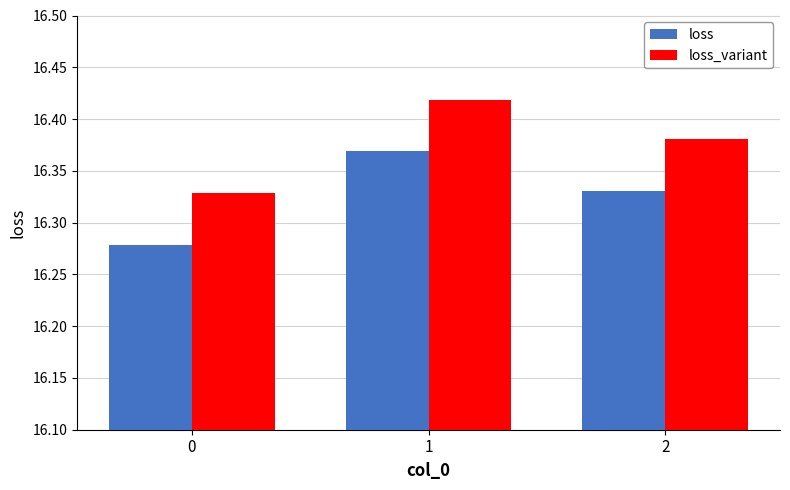

Count the number of categories in the chart.

3